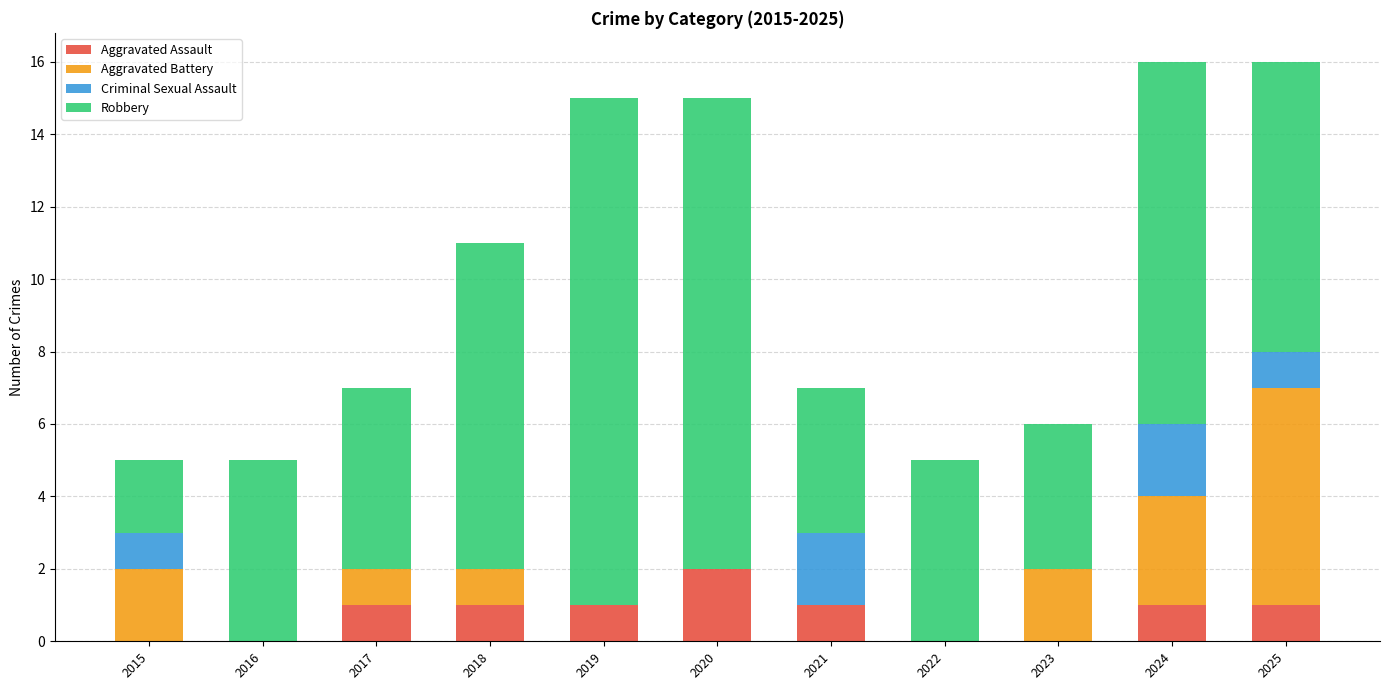

What are all the series names shown in the legend?

Aggravated Assault, Aggravated Battery, Criminal Sexual Assault, Robbery